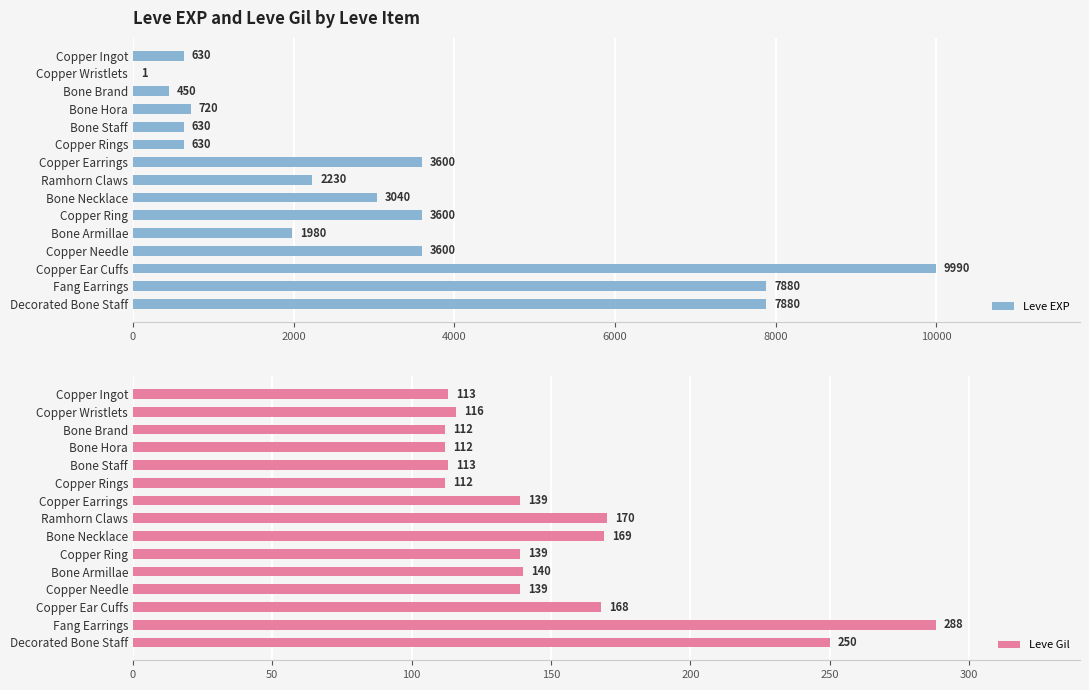

What is the minimum value for Leve Gil?

112